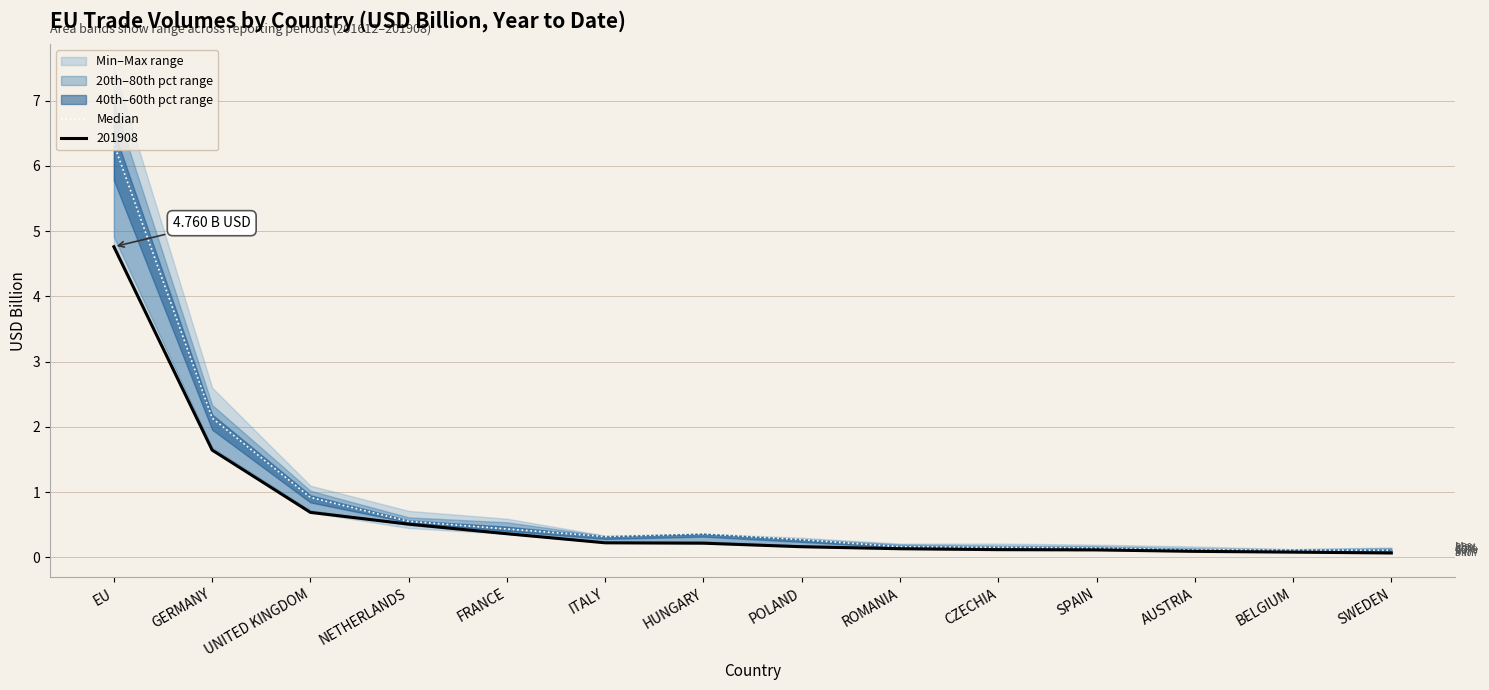

List the labels in order of value, smallest first.

SWEDEN, BELGIUM, AUSTRIA, SPAIN, CZECHIA, ROMANIA, POLAND, ITALY, HUNGARY, FRANCE, NETHERLANDS, UNITED KINGDOM, GERMANY, EU